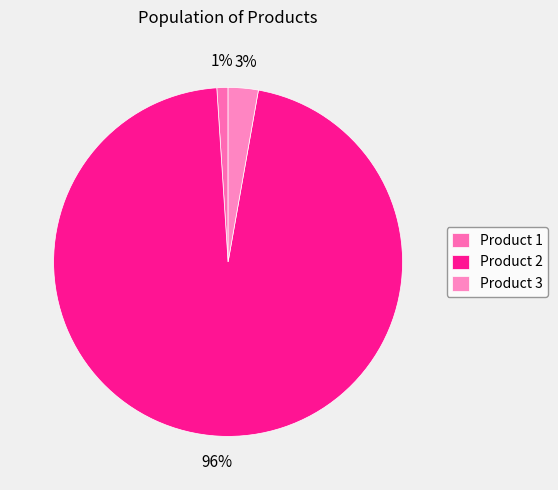

Between Product 3 and Product 2, which is larger?

Product 2